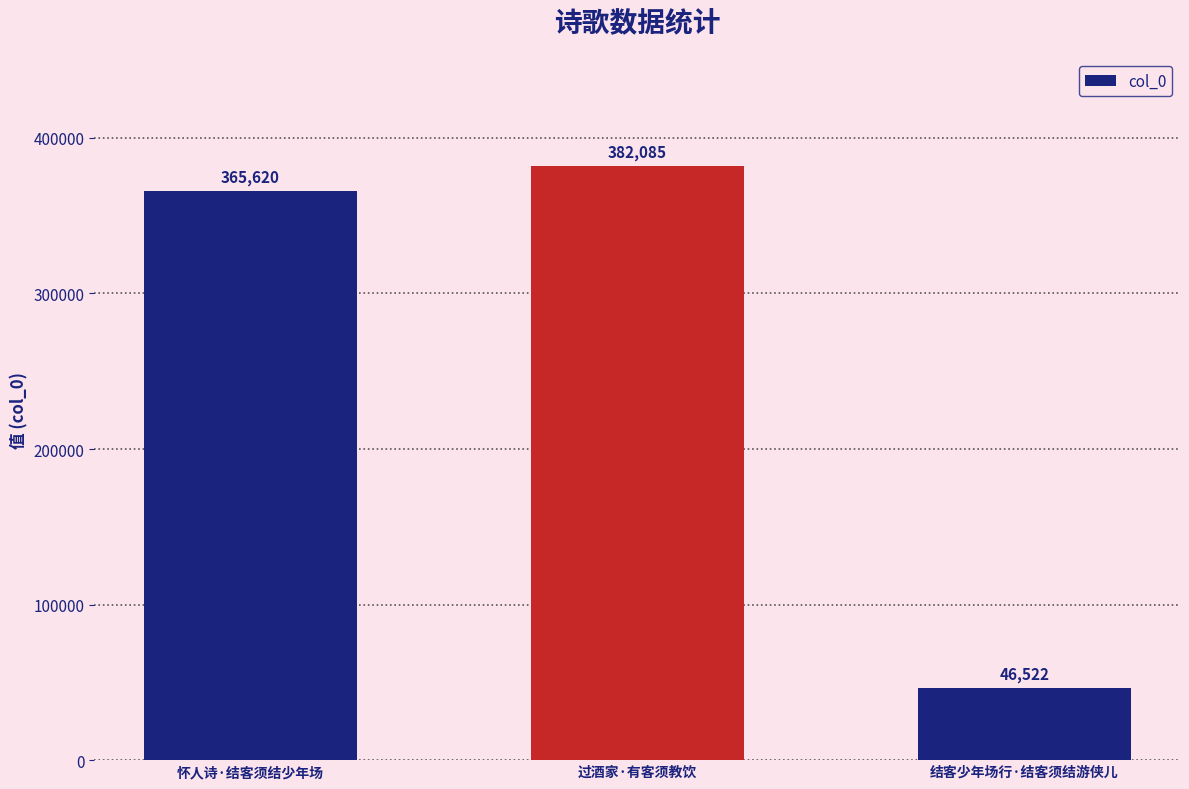

List the labels in order of value, largest first.

过酒家·有客须教饮, 怀人诗·结客须结少年场, 结客少年场行·结客须结游侠儿